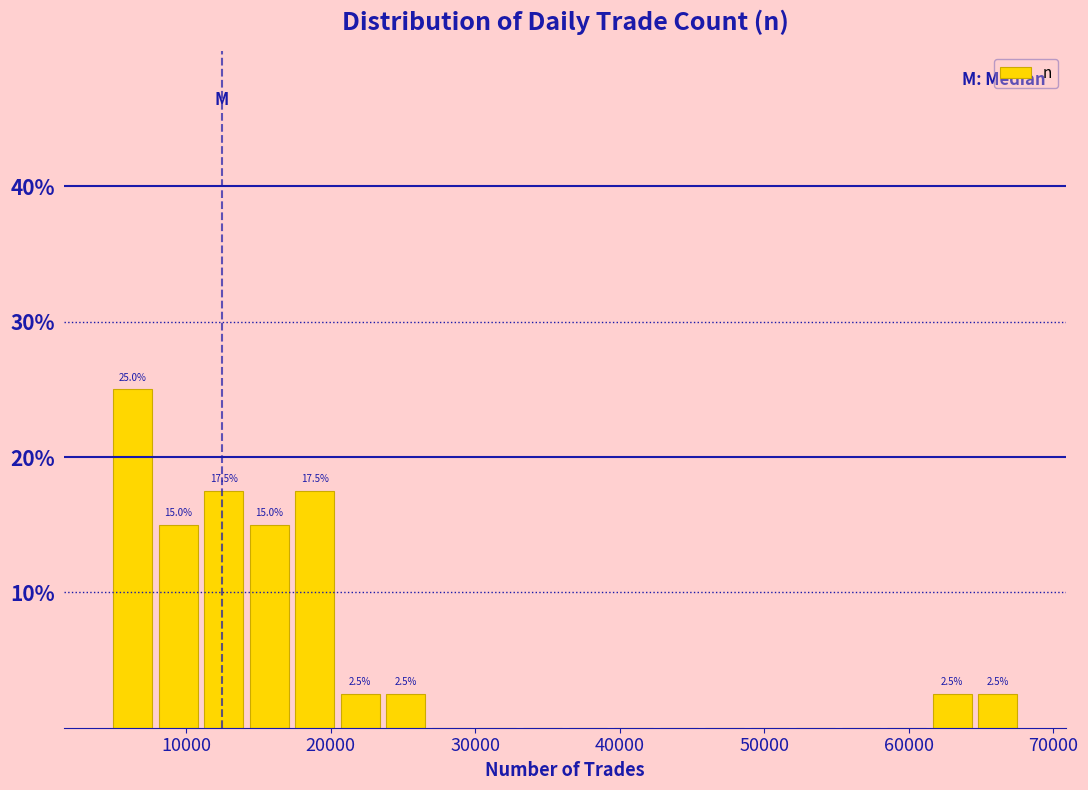

Around what value on the x-axis is the tallest bar? Give the approximate position of its centre, as read against the axis.

6000